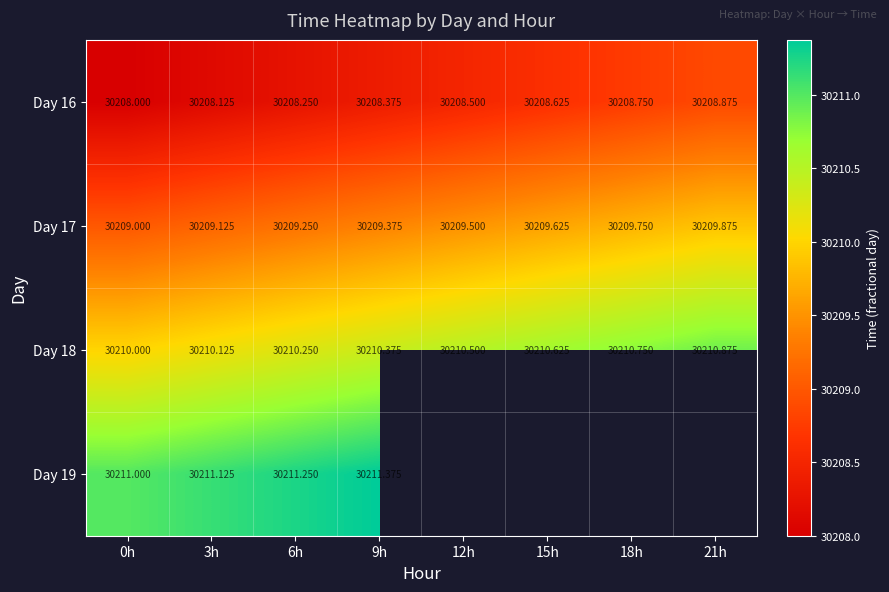

What is the greatest value displayed?

30211.4